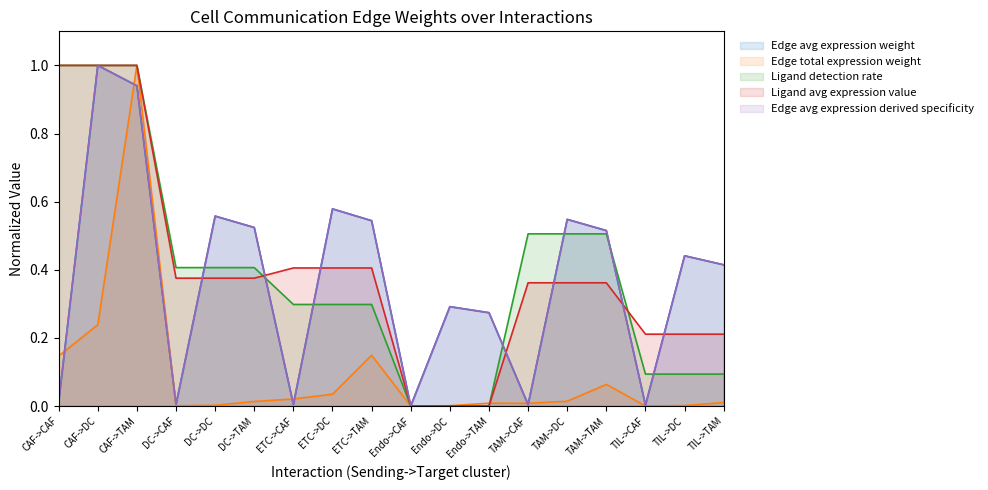

Is the value of Ligand detection rate at TIL->TAM greater than the value of Edge avg expression weight at Endo->TAM?

No